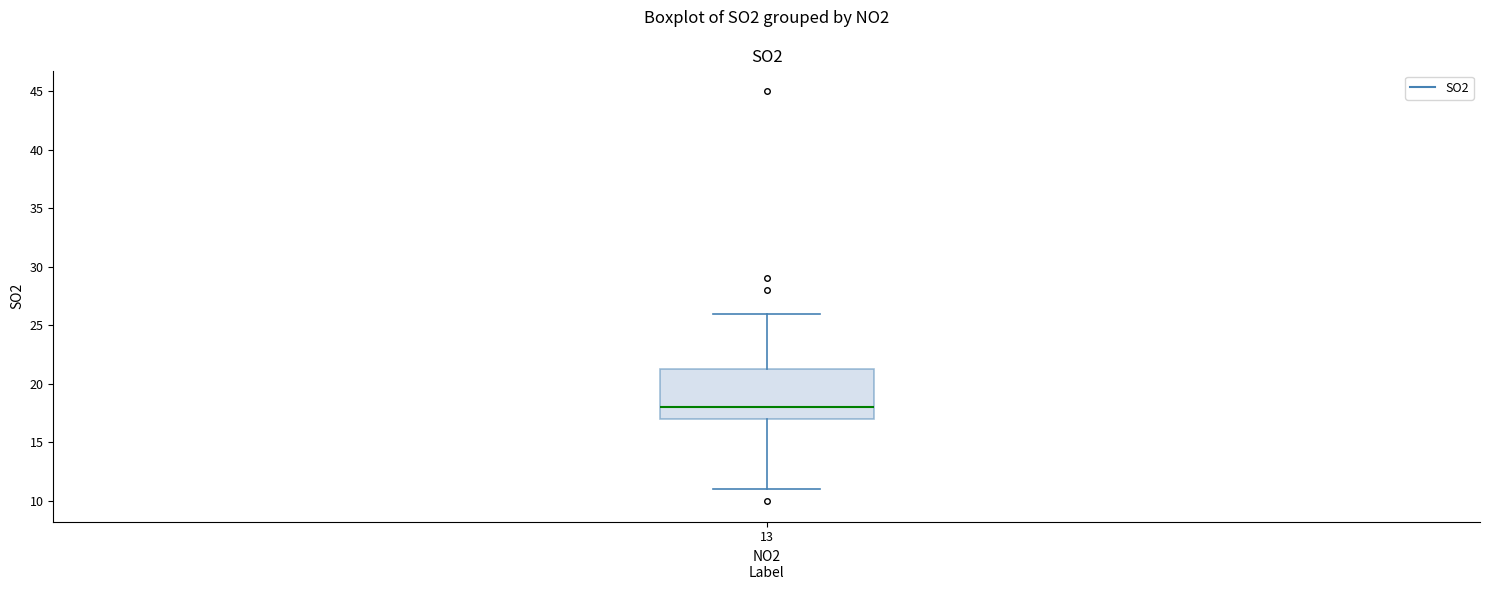

Transcribe this box plot: give where the median line is, the range the box spans, and where the two whiskers end, as read against the y-axis. The values are not printed on the chart, so give them approximately, as read against the axis.

median 18.0, box 17.0 to 21.5, whiskers 11.0 to 26.0